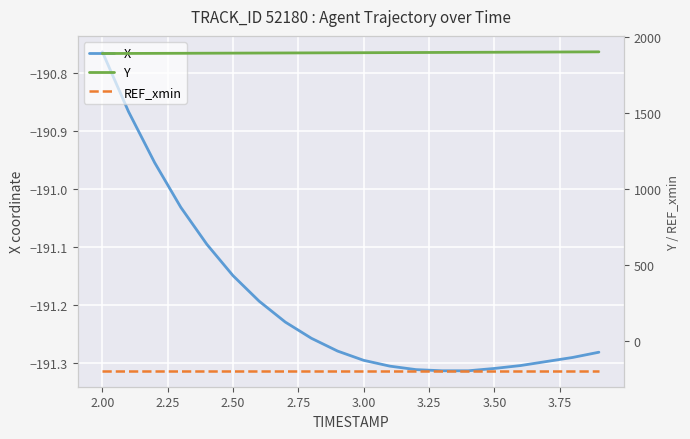

Reading left to right, transcribe all the data shown in this chart.

X: -190.8	-190.9	-191.0	-191.0	-191.1	-191.2	-191.2	-191.2	-191.3	-191.3	-191.3	-191.3	-191.3	-191.3	-191.3	-191.3	-191.3	-191.3	-191.3	-191.3
Y: 1890.8	1891.3	1891.8	1892.3	1892.8	1893.3	1893.8	1894.4	1894.9	1895.5	1896.1	1896.7	1897.3	1897.9	1898.5	1899.2	1899.8	1900.5	1901.1	1901.8
REF_xmin: -194.3	-194.3	-194.3	-194.3	-194.3	-194.3	-194.3	-194.3	-194.3	-194.3	-194.3	-194.3	-194.3	-194.3	-194.3	-194.3	-194.3	-194.3	-194.3	-194.3